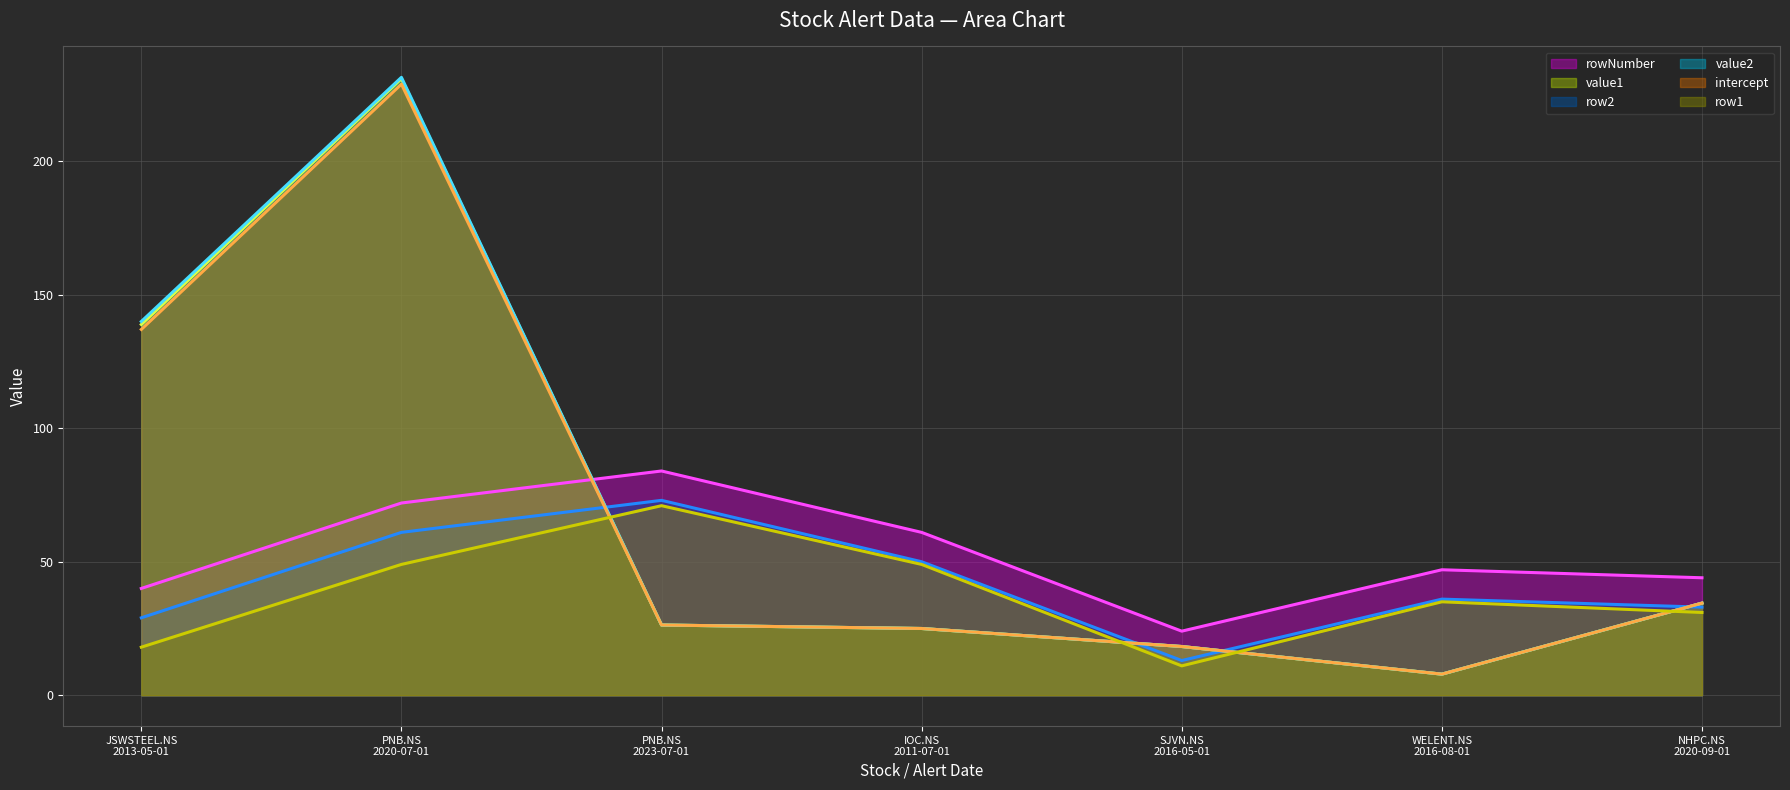

What is the minimum value shown in the chart?

7.9